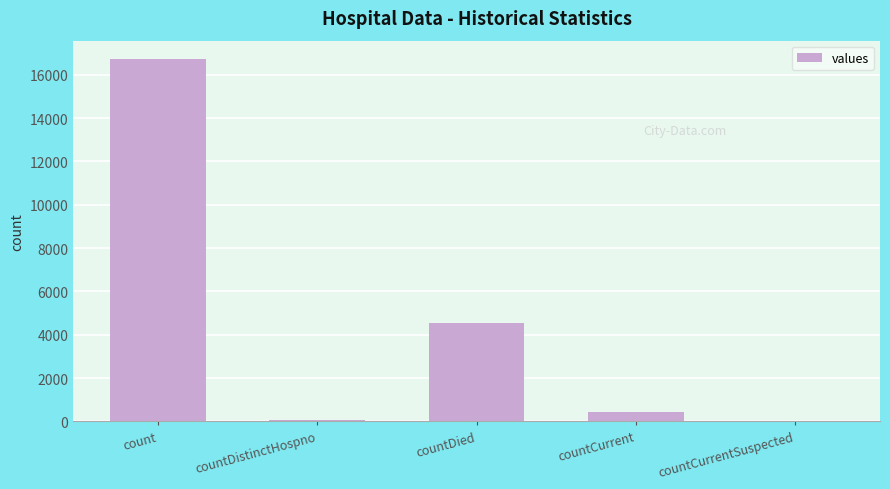

What is the greatest value displayed?

16737